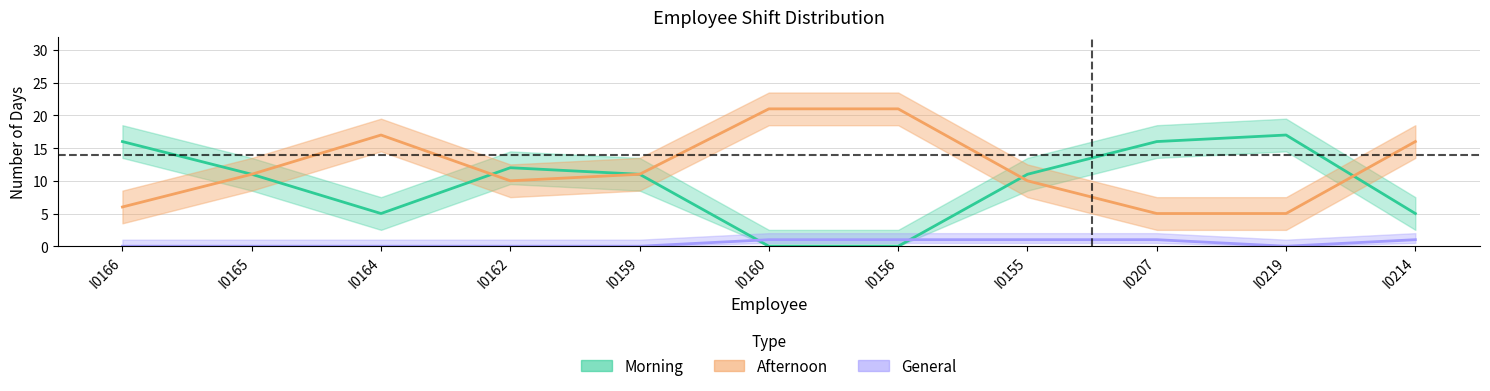

At which category does General reach its first local valley?

I0219